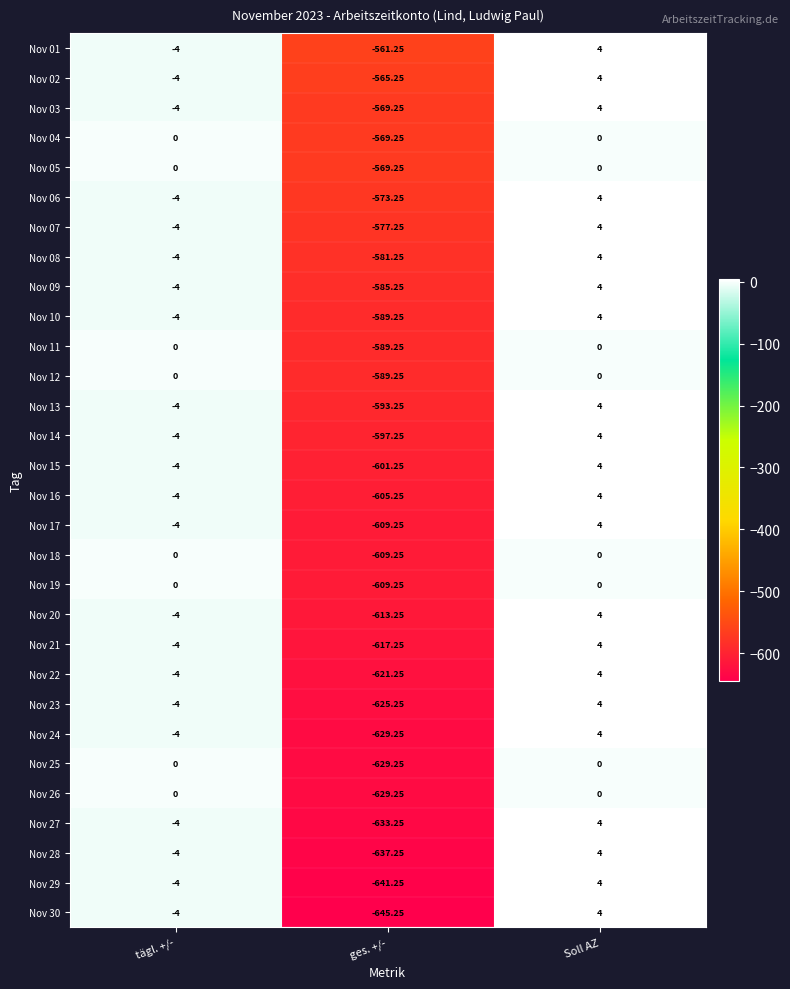

Where is Nov 10 nearest to the value -292?

tägl. +/-